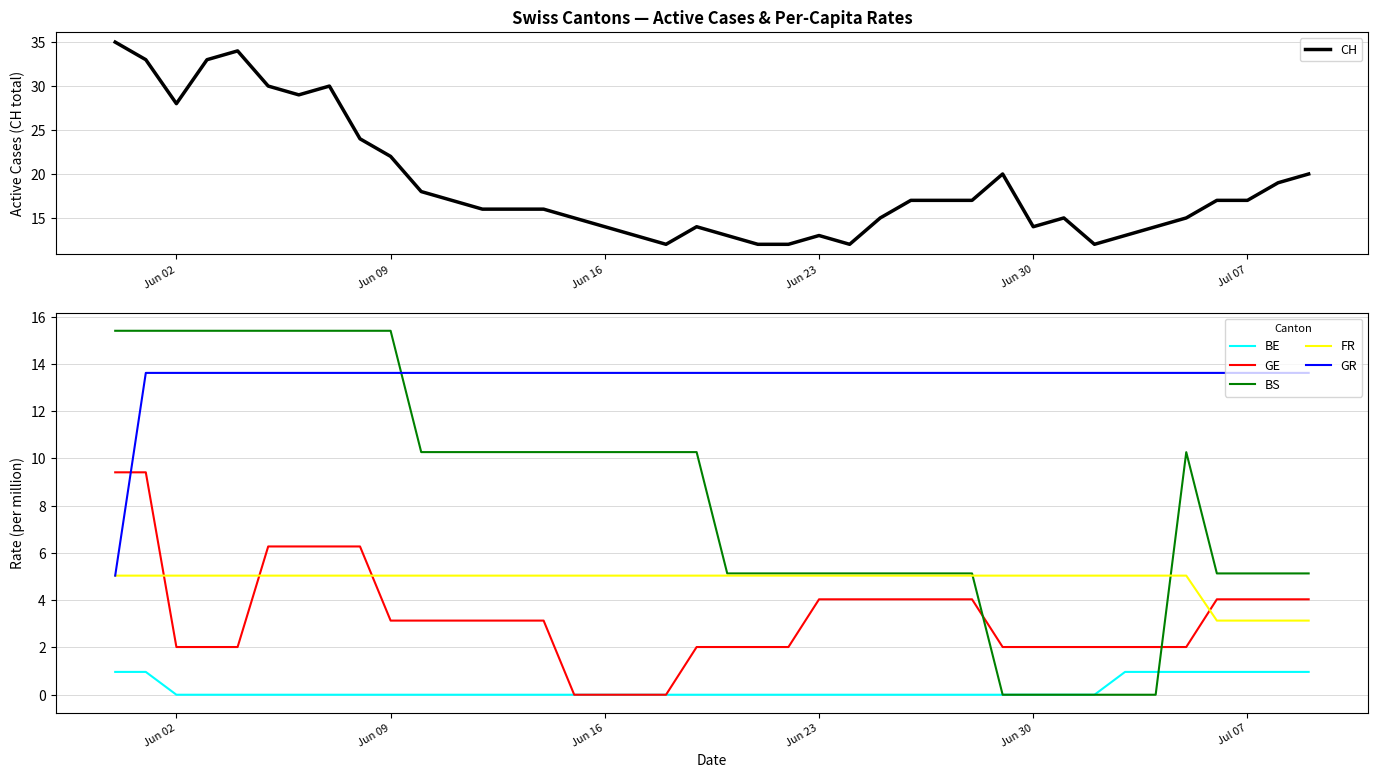

Is it true that GE equals 0.0 at Jun 16?

True